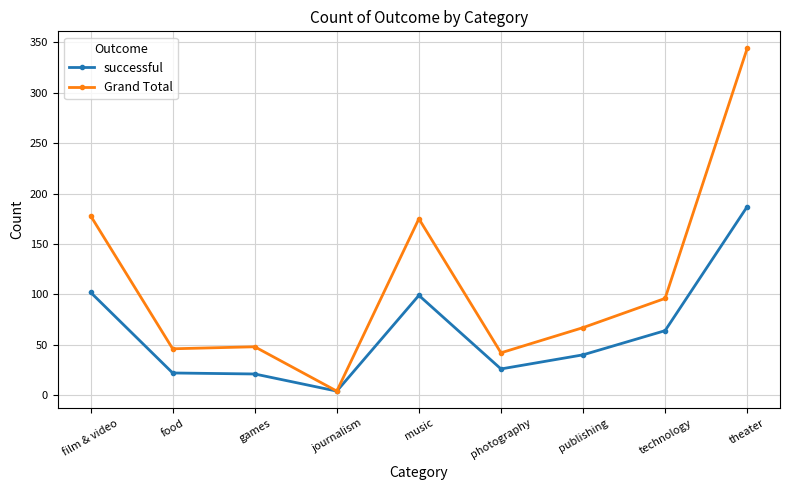

Which series has the largest total across all categories?

Grand Total